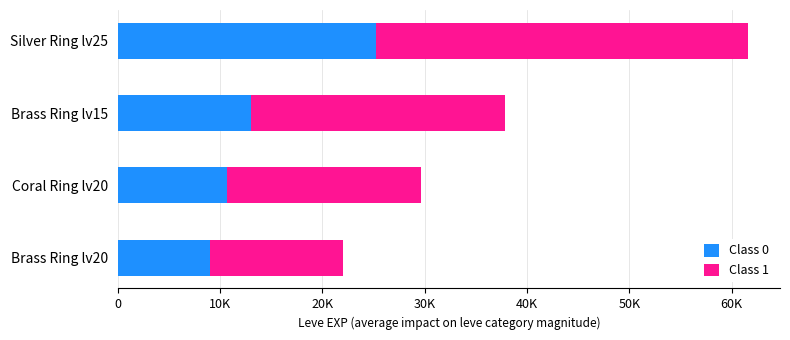

At how many categories does at least one series exceed 14334?

3